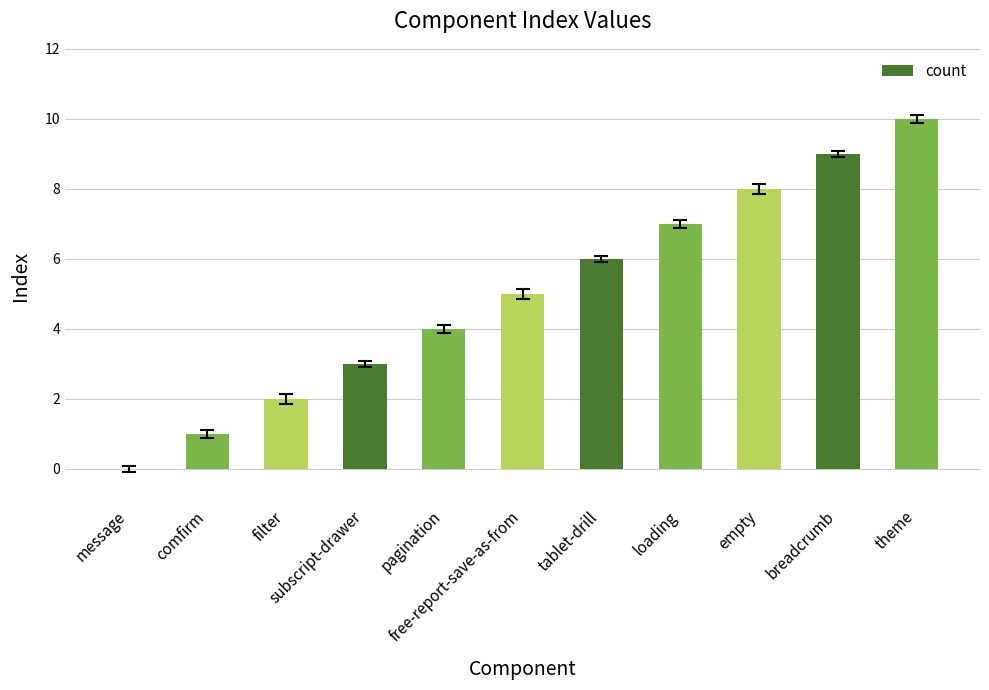

What is the greatest value displayed?

10